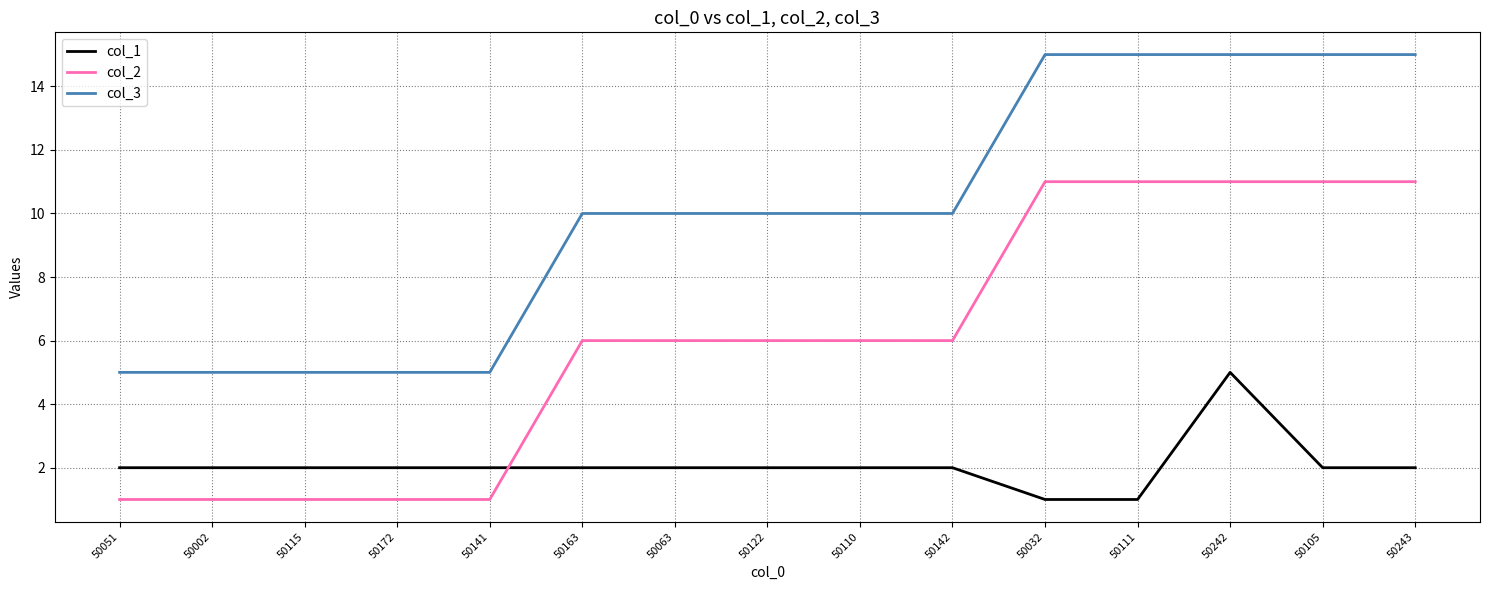

What is the difference between the highest and lowest values at 50142?

8